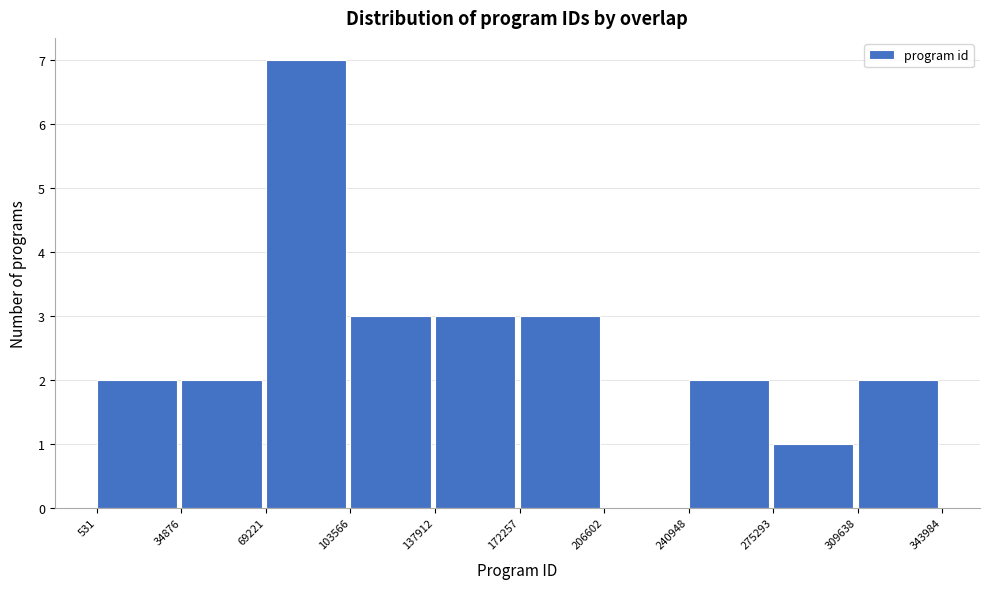

Reading left to right, list every bar in this chart as the range it spans on the x-axis followed by its height. The values are not printed on the chart, so give them approximately, as read against the axis.

531 to 34876: 2
34876 to 69221: 2
69221 to 103566: 7
103566 to 137912: 3
137912 to 172257: 3
172257 to 206602: 3
206602 to 240948: 0
240948 to 275293: 2
275293 to 309638: 1
309638 to 343984: 2